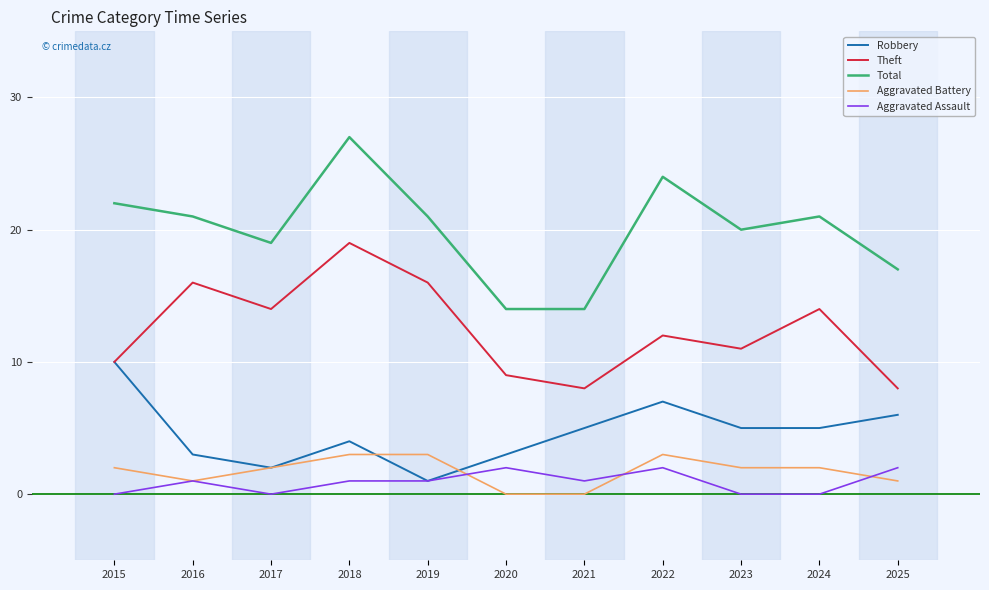

The Total series shows 9 at 2020. True or false?

False